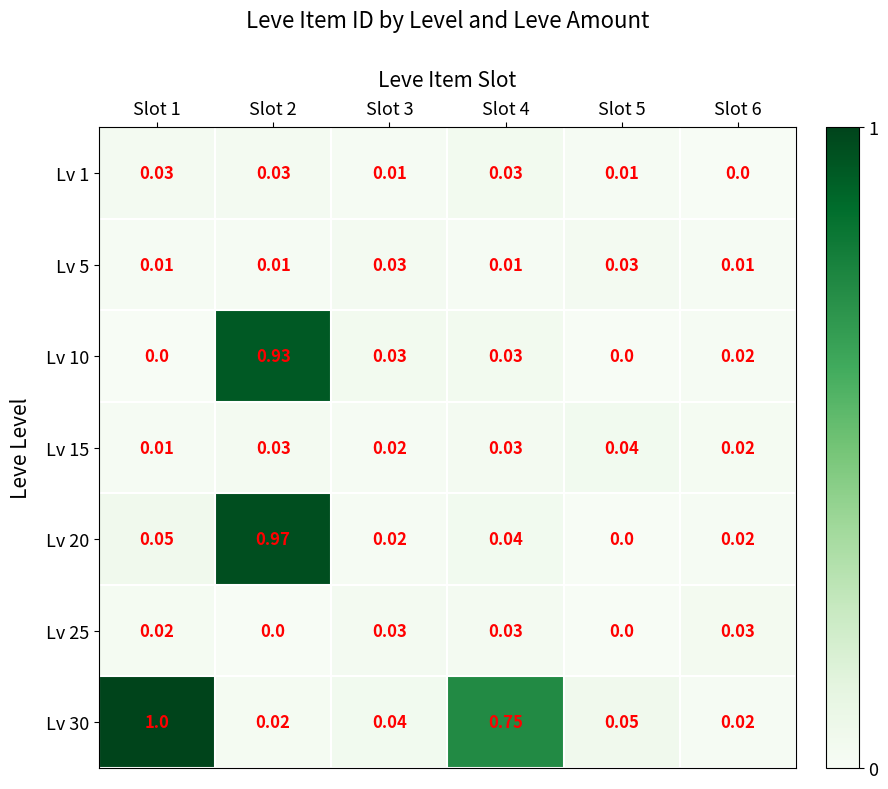

Which series has the widest spread of values?

Lv 30